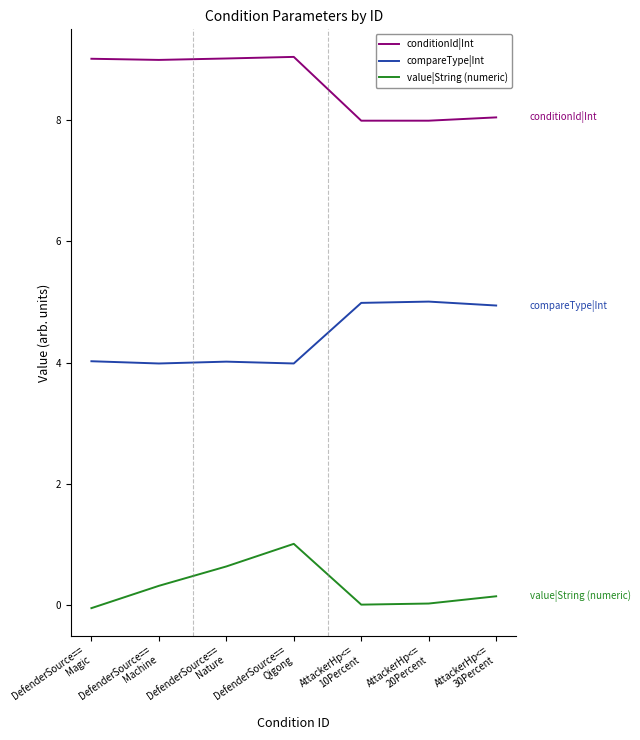

What is the difference between the second highest and second lowest values in the conditionId|Int series?

1.0